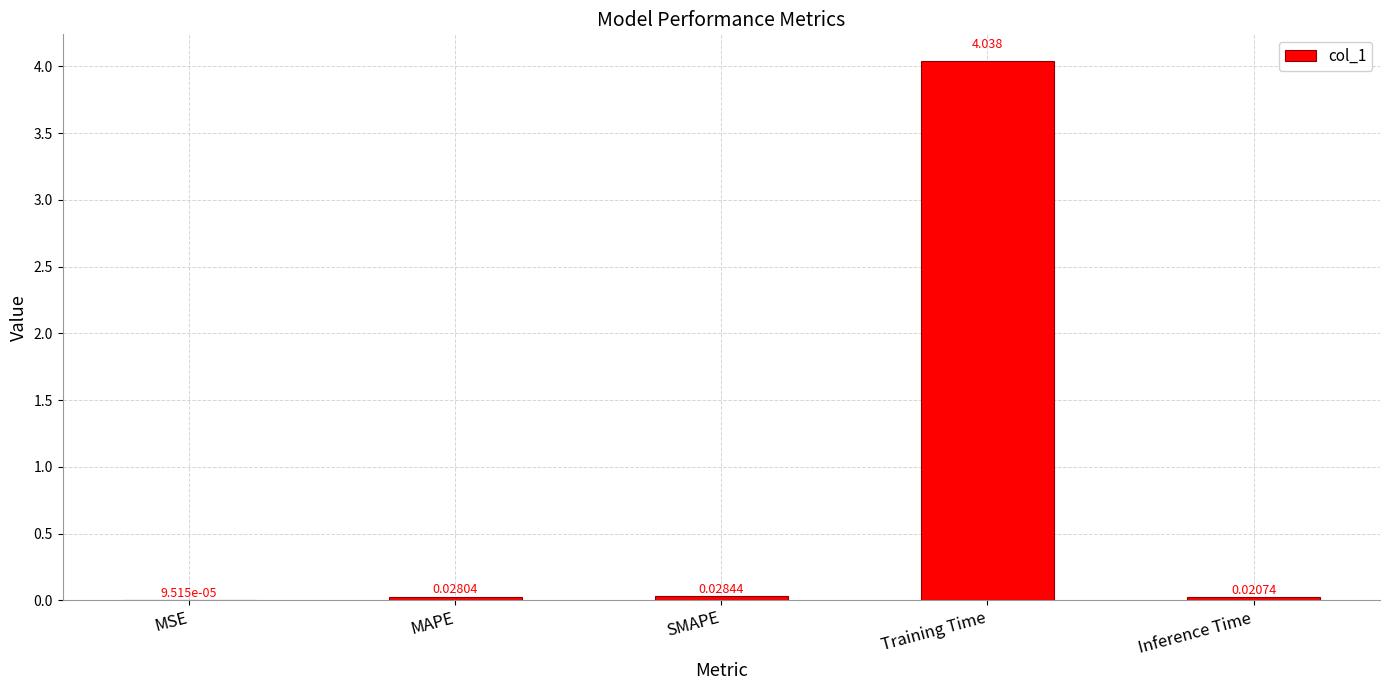

At which label is the value closest to 2?

SMAPE